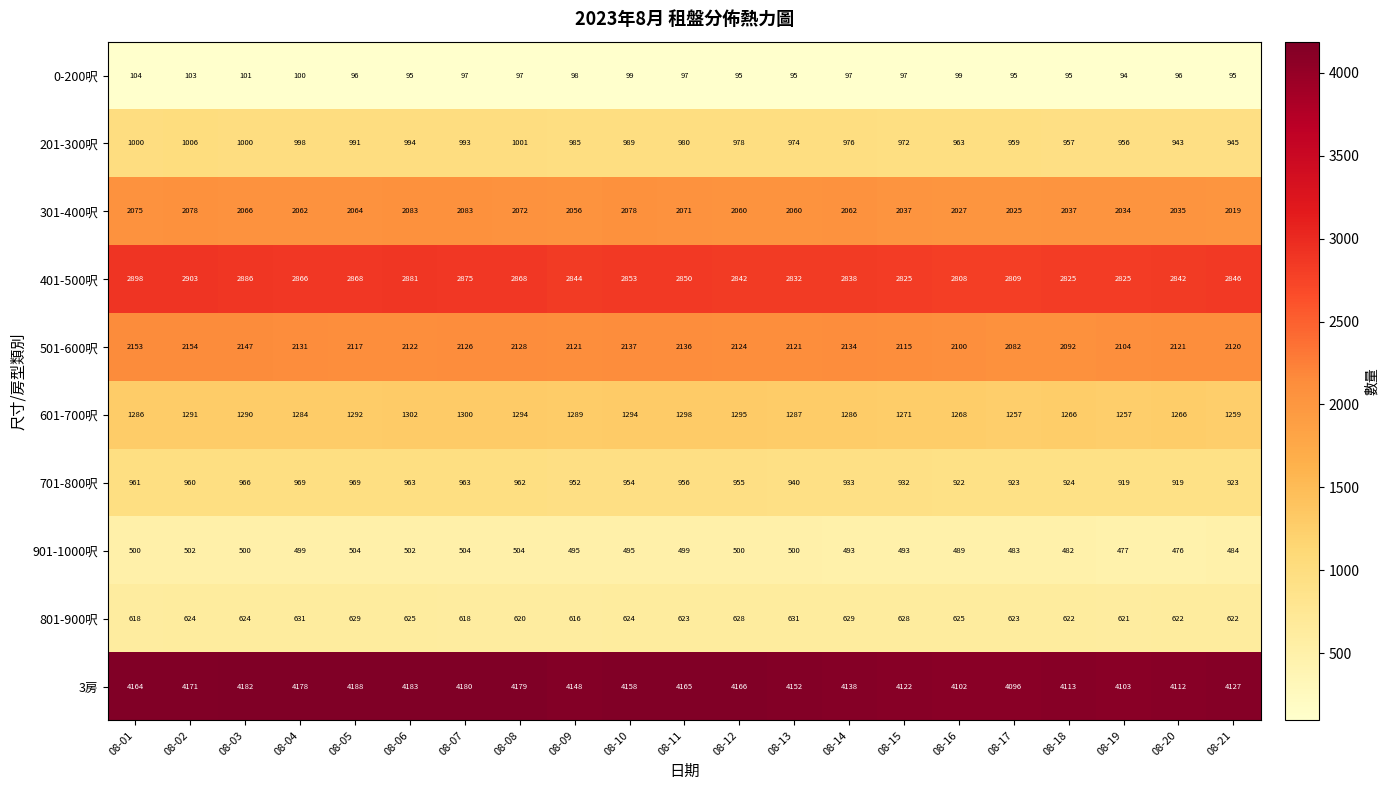

Which label corresponds to the largest value in the chart?

08-05